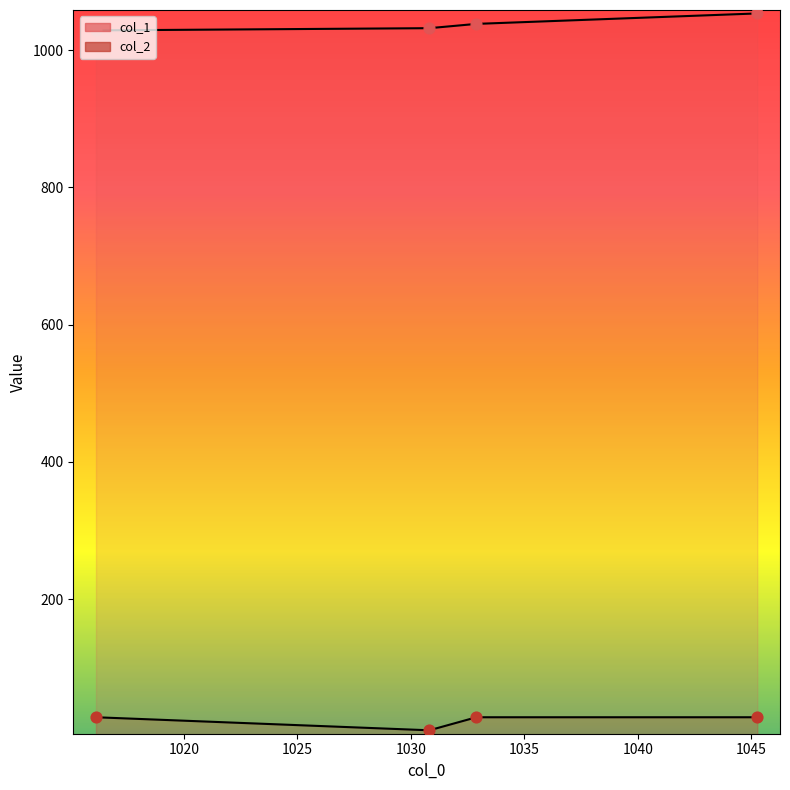

Is the value of col_2 at 1016.124 greater than the value of col_1 at 1016.124?

No